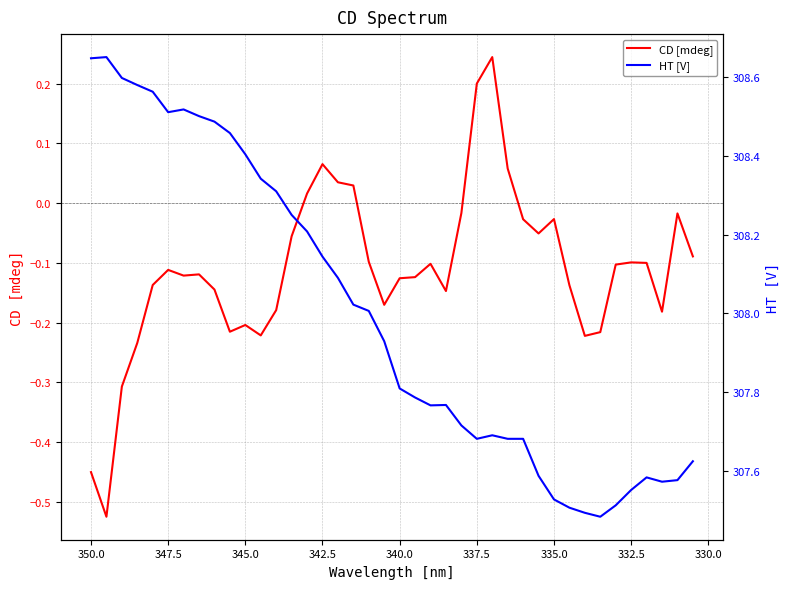

The value of CD [mdeg] at 39 is -0.1. True or false?

False